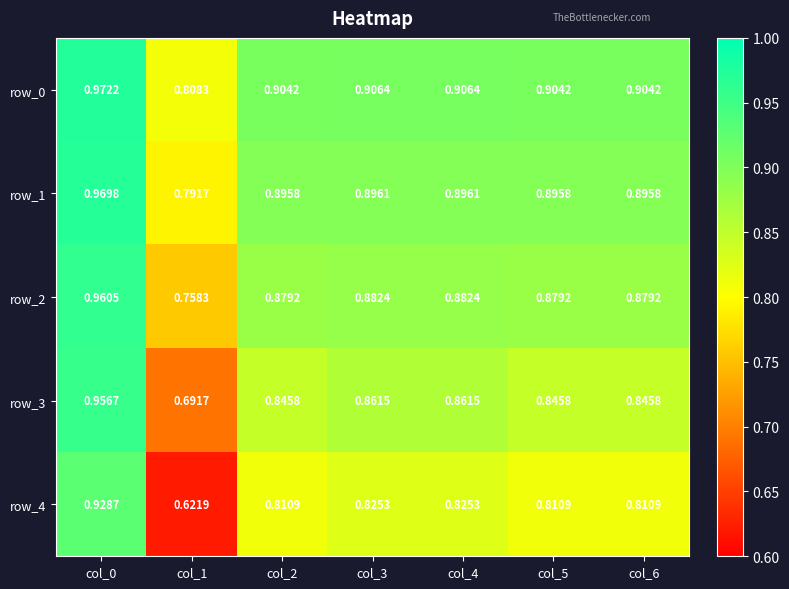

Count the row_0 values in the range 0 to 1.

7